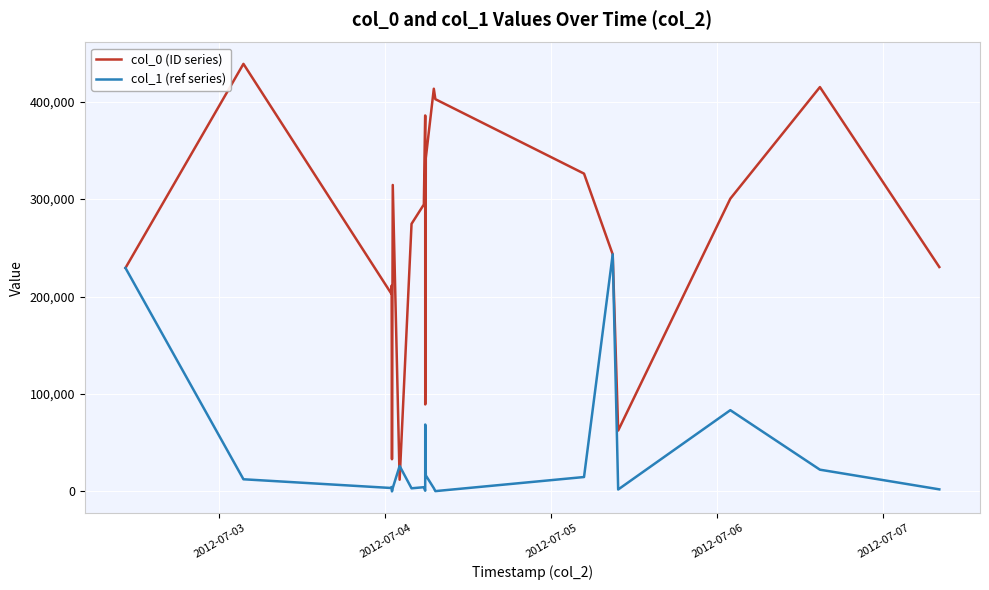

How many lines are shown in the chart?

2